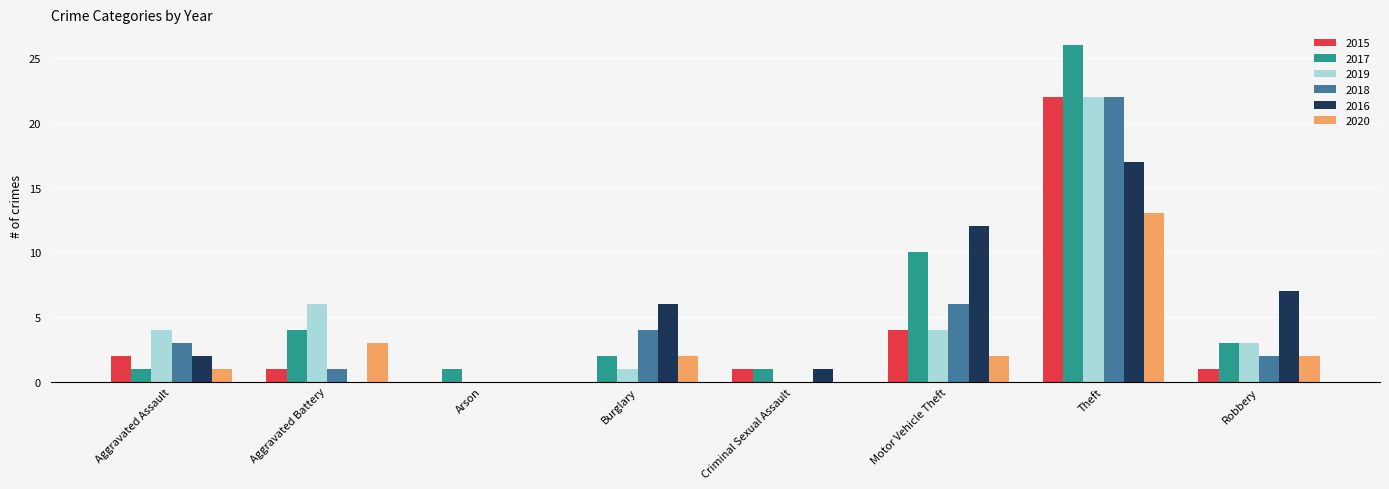

What are all the series names shown in the legend?

2015, 2017, 2019, 2018, 2016, 2020